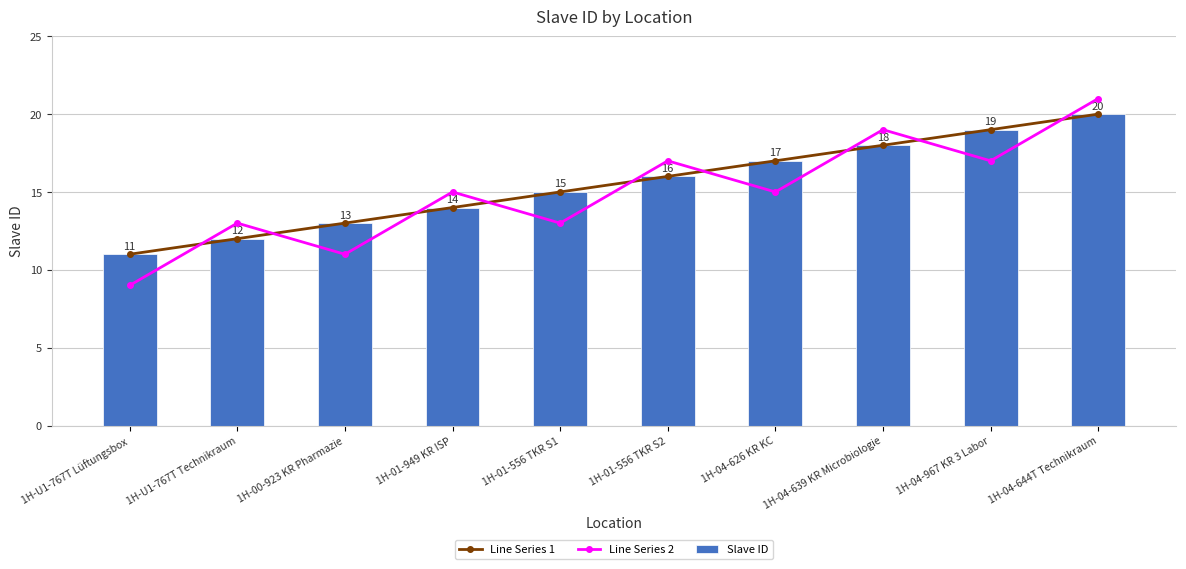

The Slave ID series shows 20 at 1H-04-644T Technikraum. True or false?

True